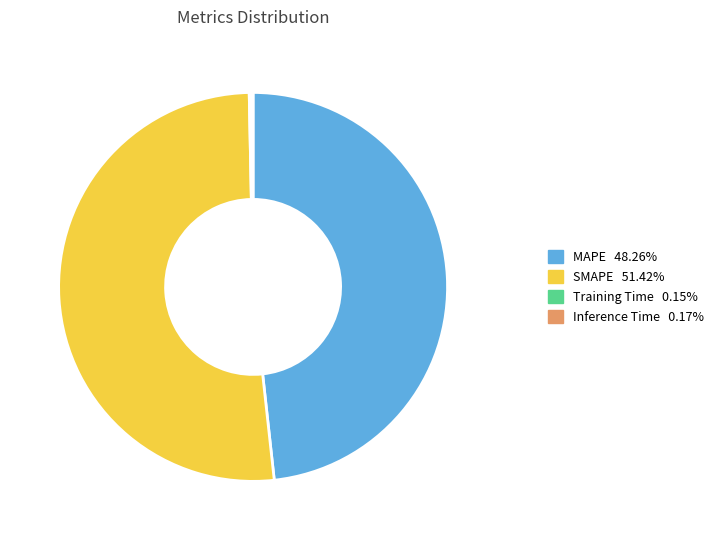

What is the largest slice in the pie chart?

SMAPE